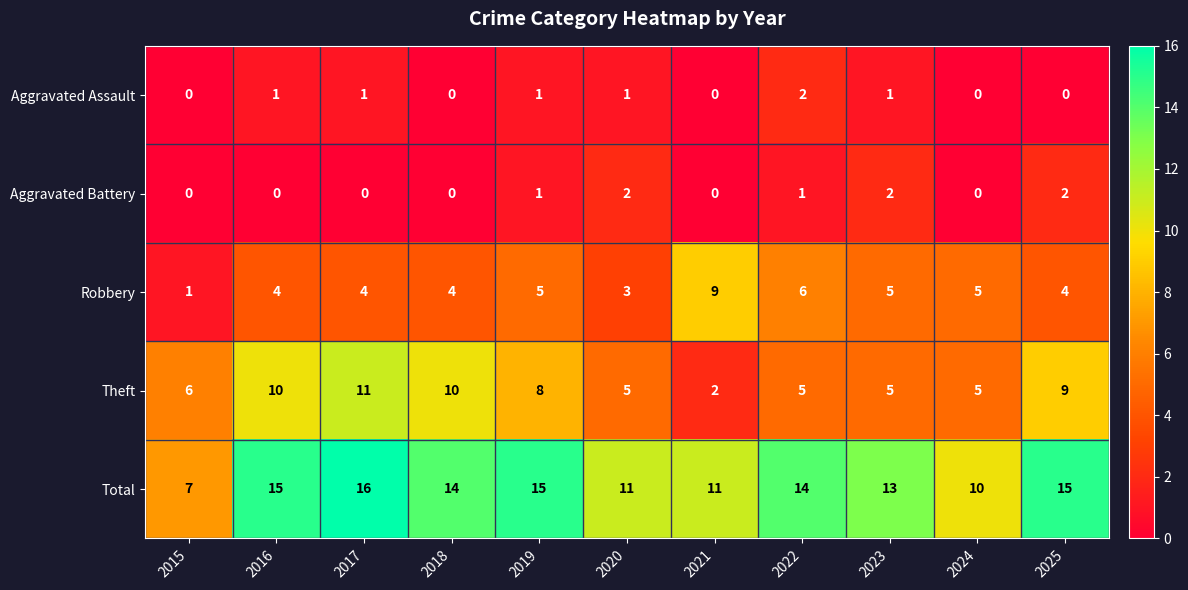

What is the difference between the highest and lowest values at 2017?

16